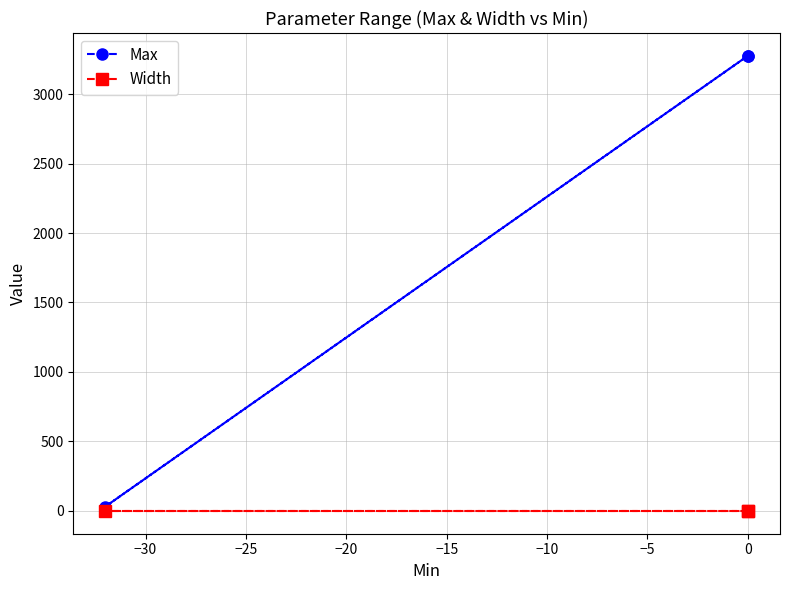

How many lines are shown in the chart?

2